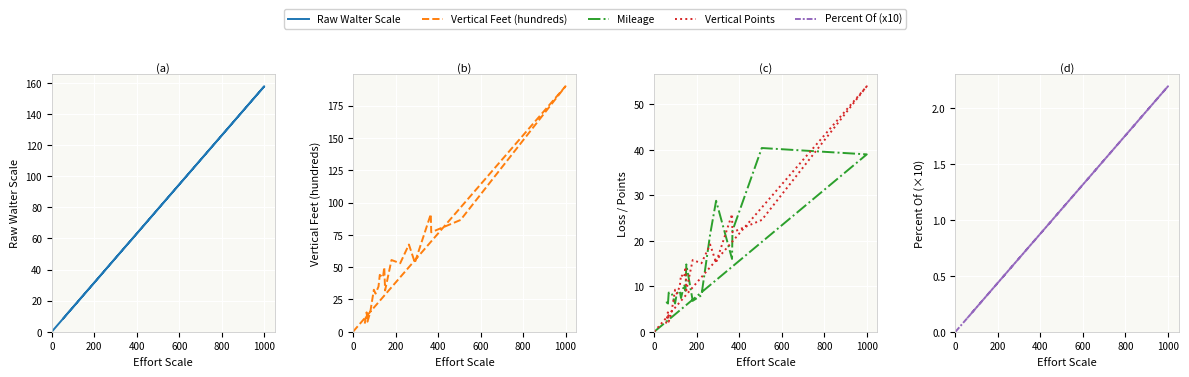

What is the highest value of the Vertical Points series?

54.0